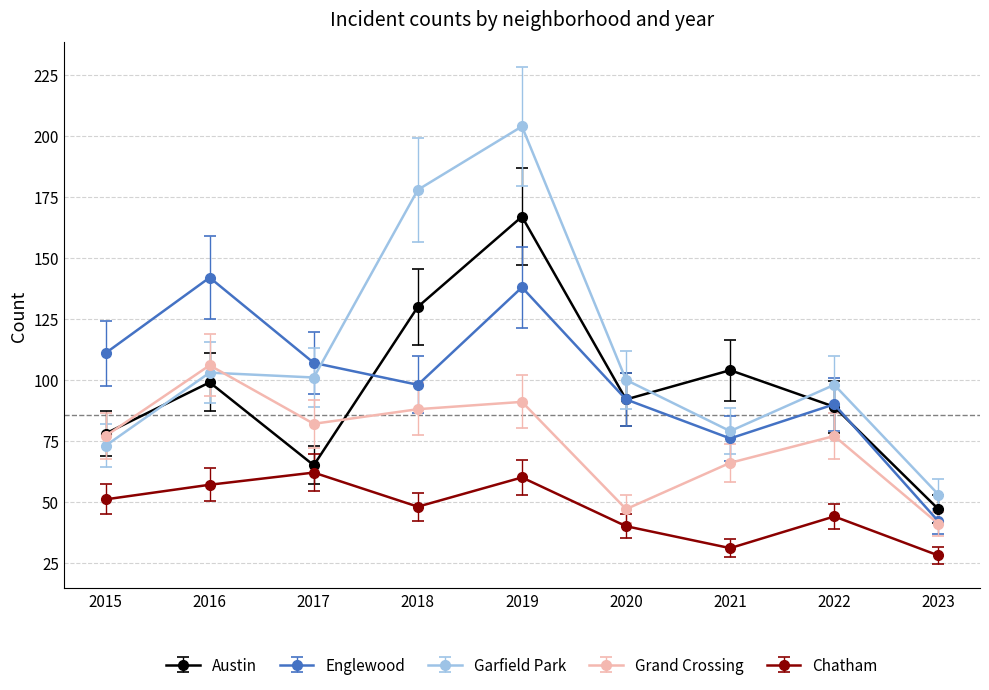

Which series has the widest spread of values?

Garfield Park